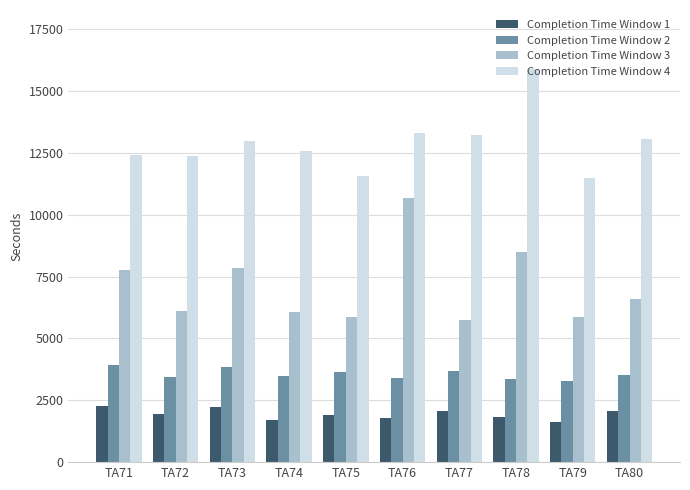

What value does the Completion Time Window 3 series have at TA80, to the nearest 100?

6600